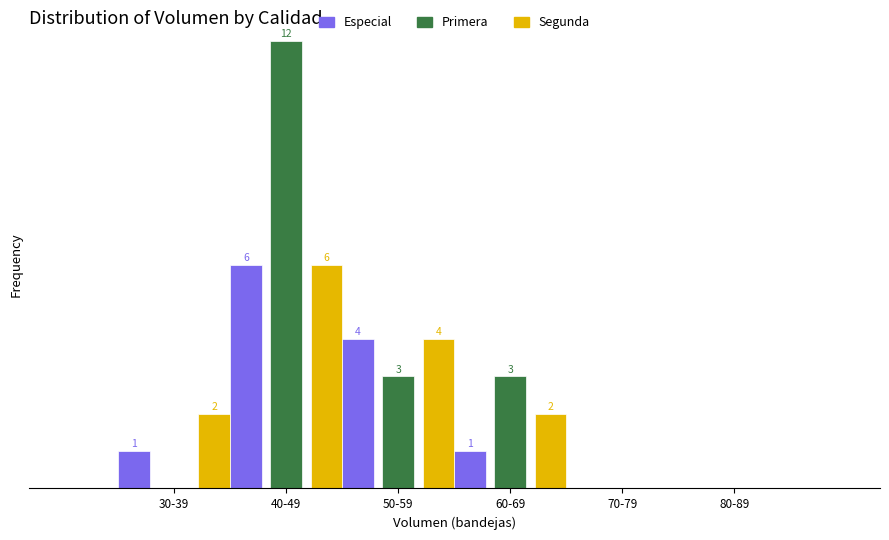

Where is Especial nearest to the value 3?

50-59